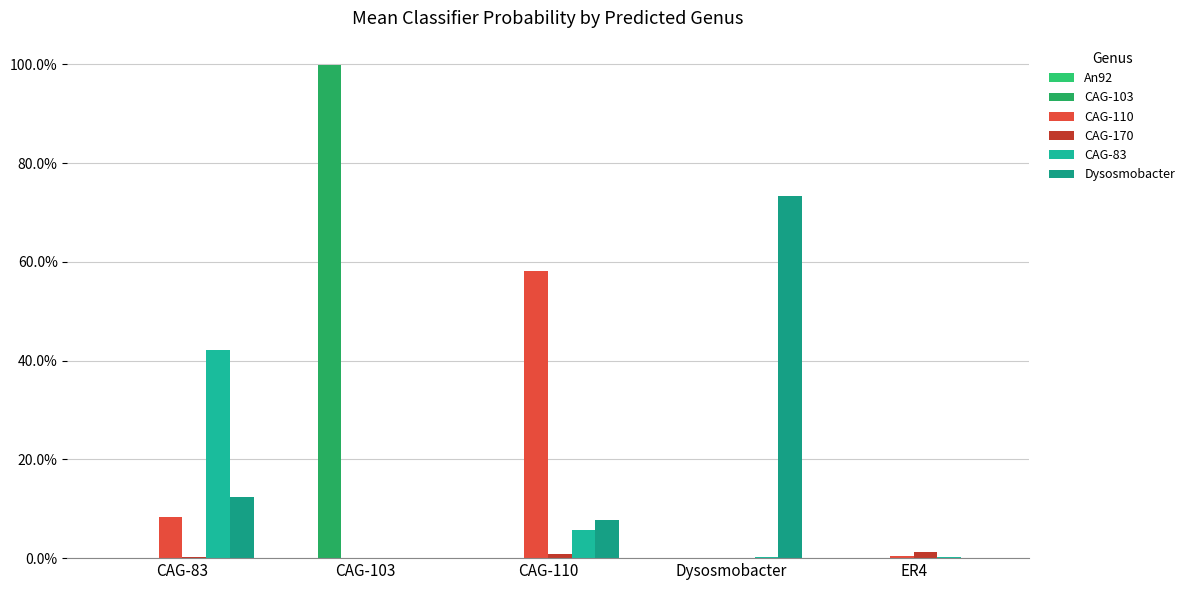

Are the bars horizontal?

No